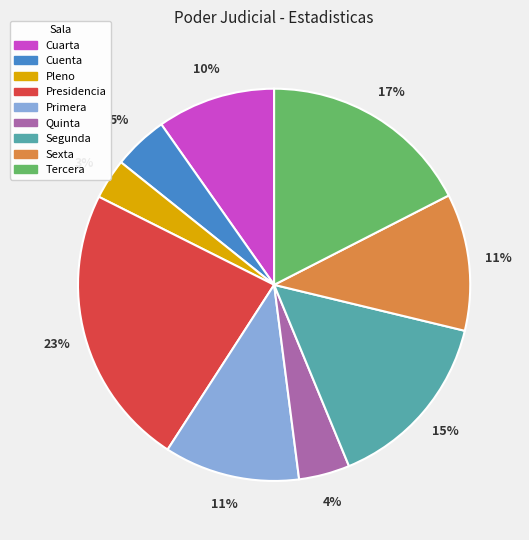

Does Sexta represent more than half of the total?

No